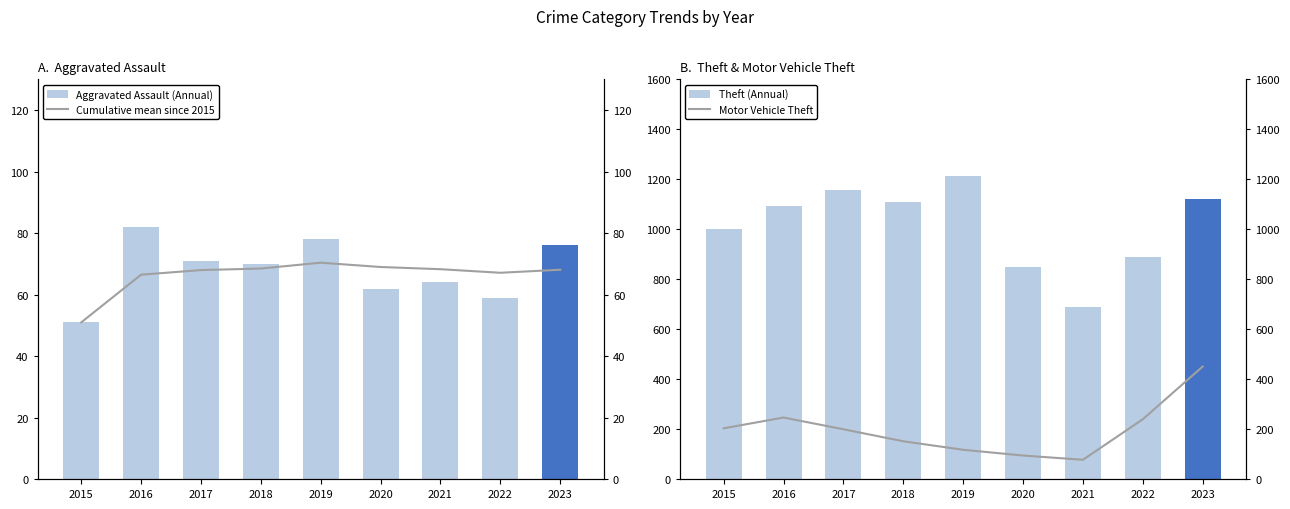

The Aggravated Assault (Annual) series shows 125 at 2016. True or false?

False